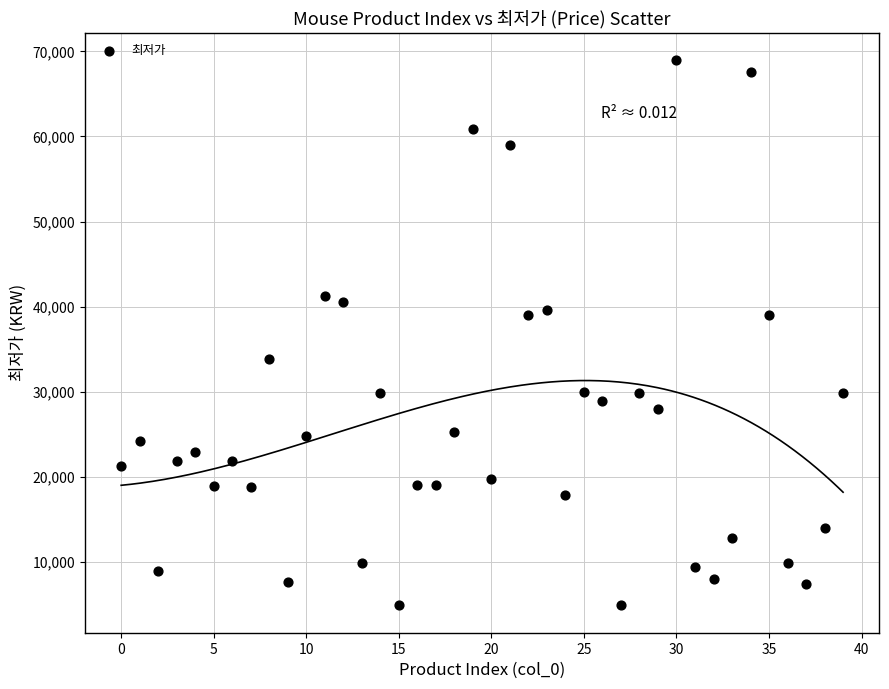

What is the range of Y values (max minus min)?

64110